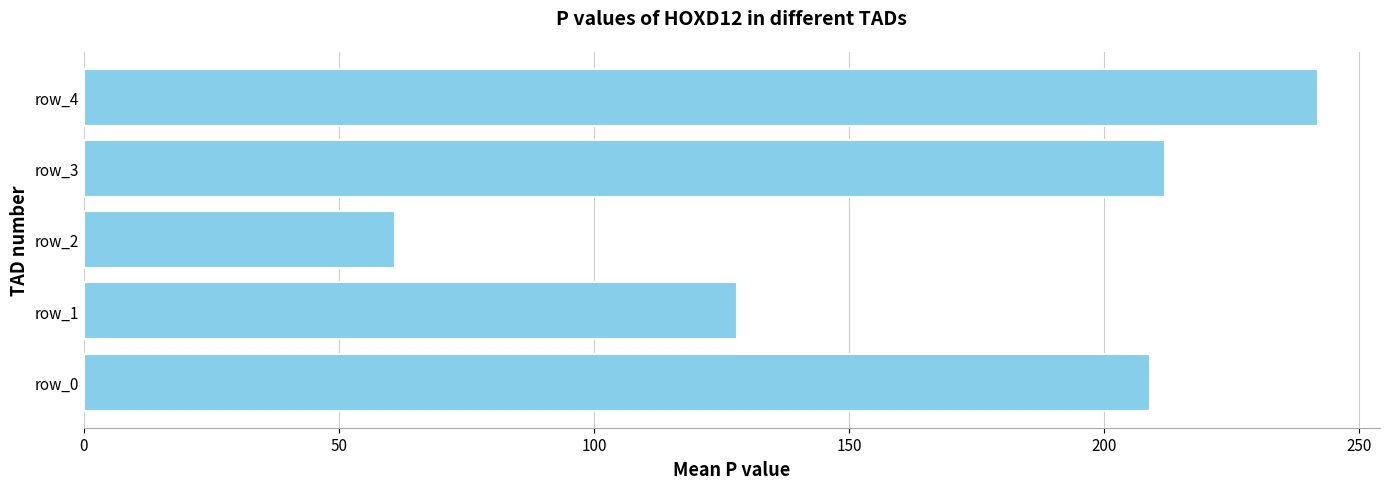

What is the change in value from row_2 to row_3?

+151